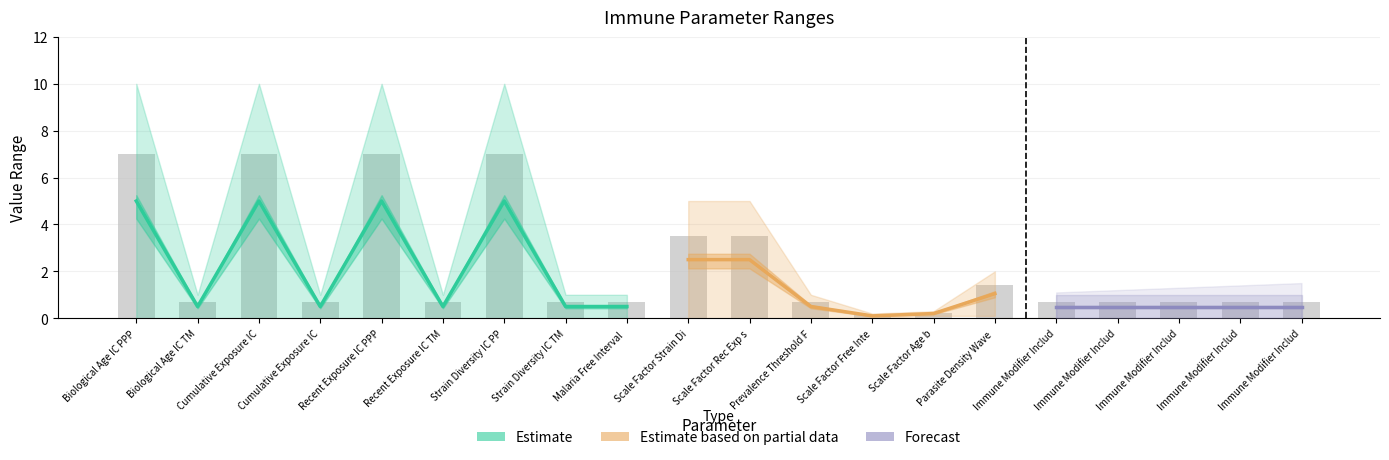

At which label is the value closest to 3?

Scale Factor Strain Di